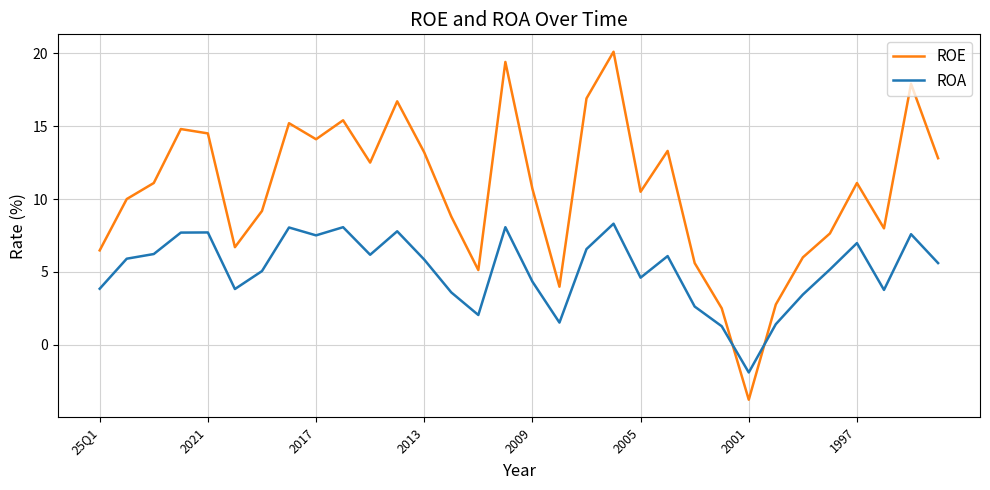

How many interior local valleys does the ROE series have?

8